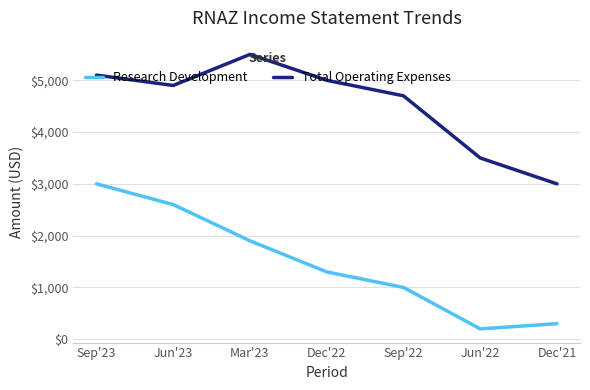

The value of Research Development at Dec'22 is 1300. True or false?

True